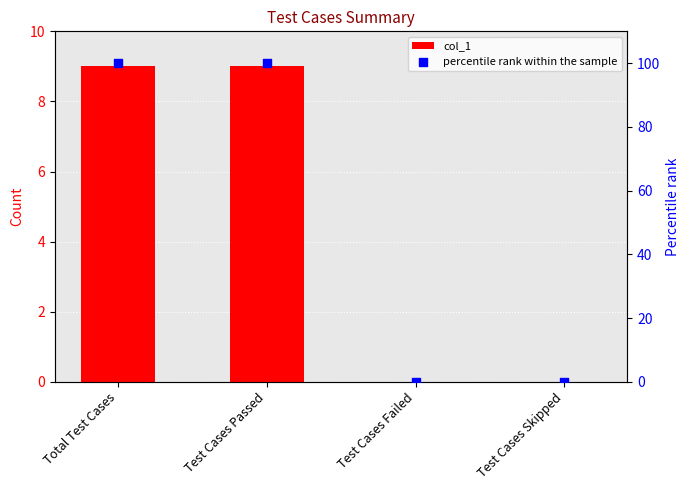

Which series reaches the maximum Y coordinate?

percentile rank within the sample